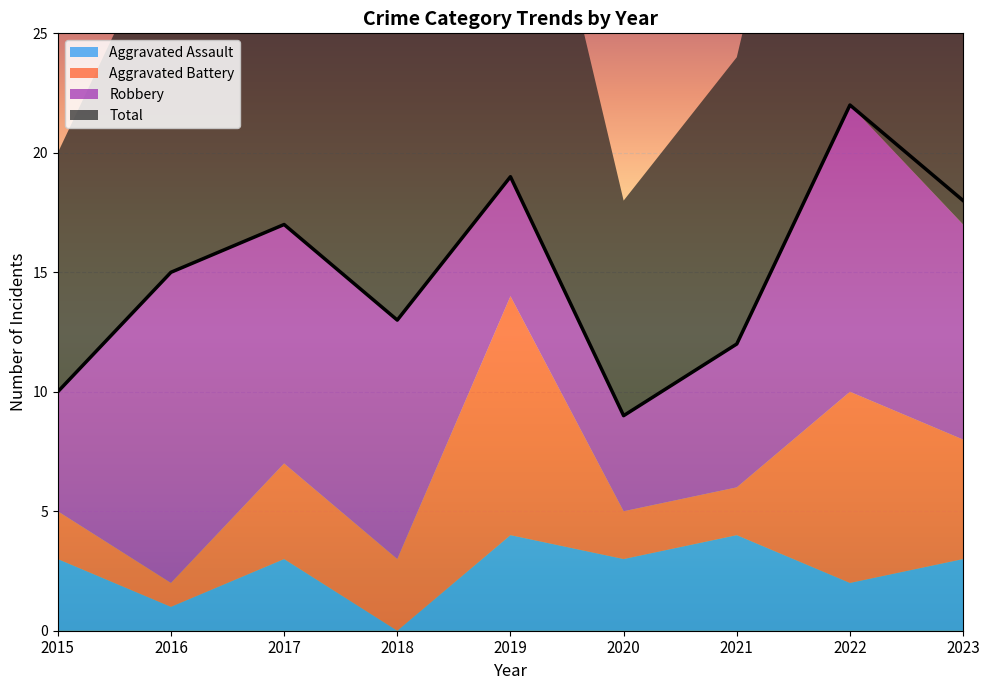

At how many categories does at least one series exceed 10?

7